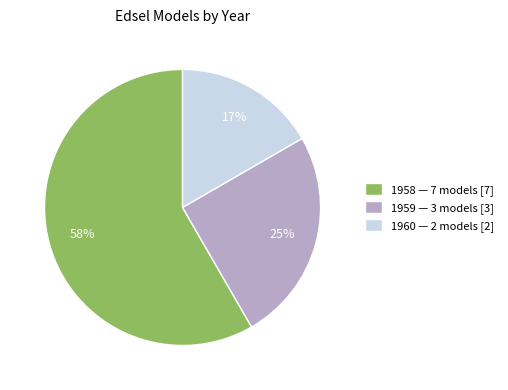

Rank the categories by value from highest to lowest.

1958, 1959, 1960